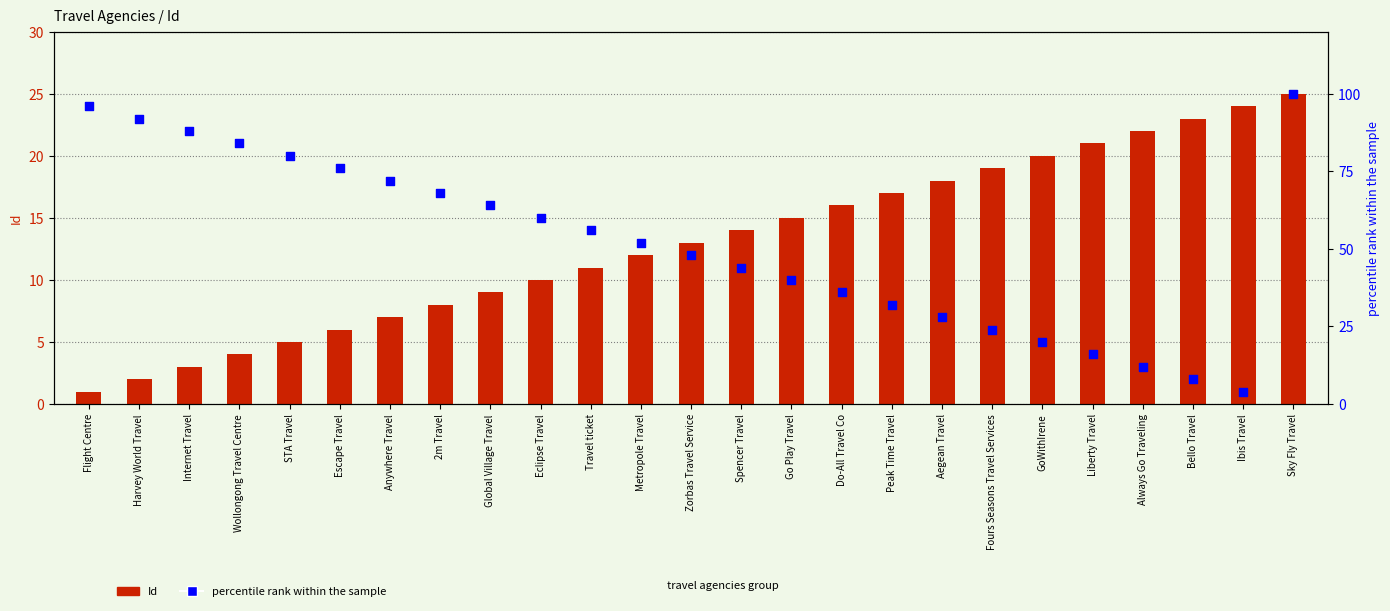

Which series reaches the maximum Y coordinate?

percentile rank within the sample